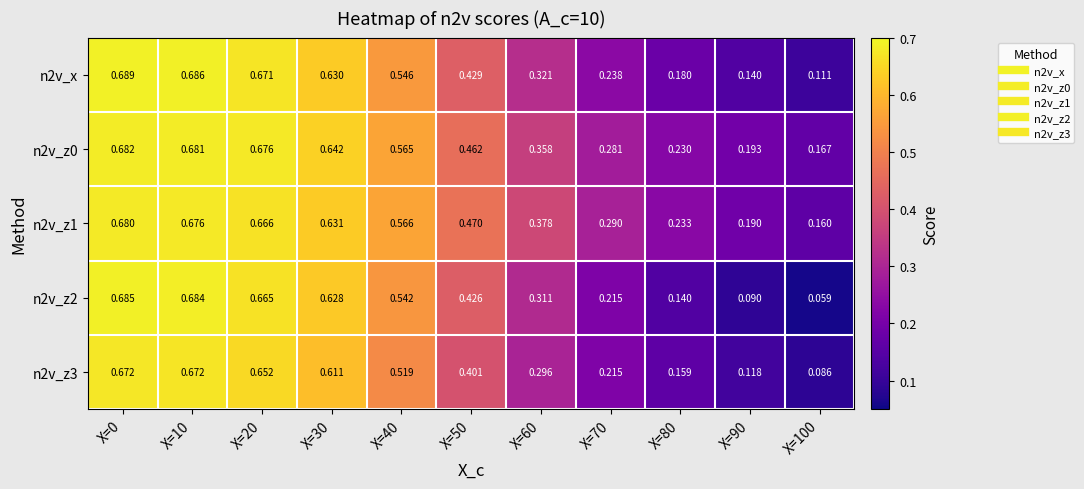

Is the value of n2v_z3 at X=20 greater than the value of n2v_z0 at X=10?

No